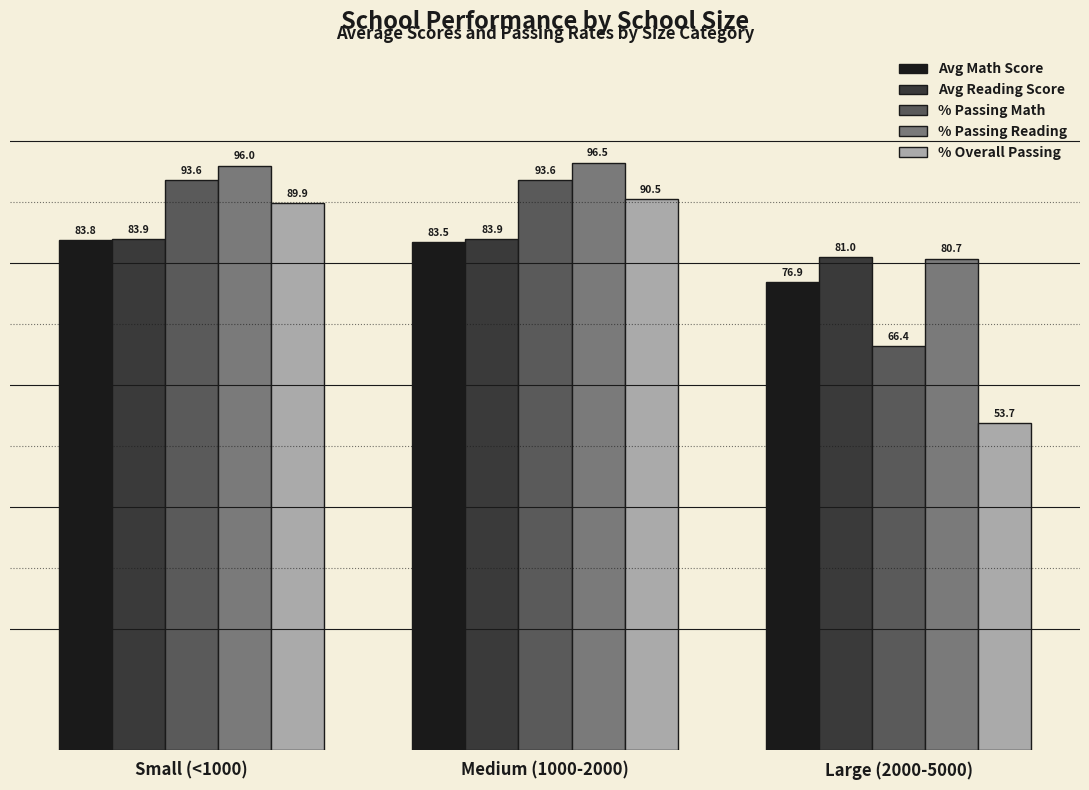

At how many categories does at least one series exceed 75?

3